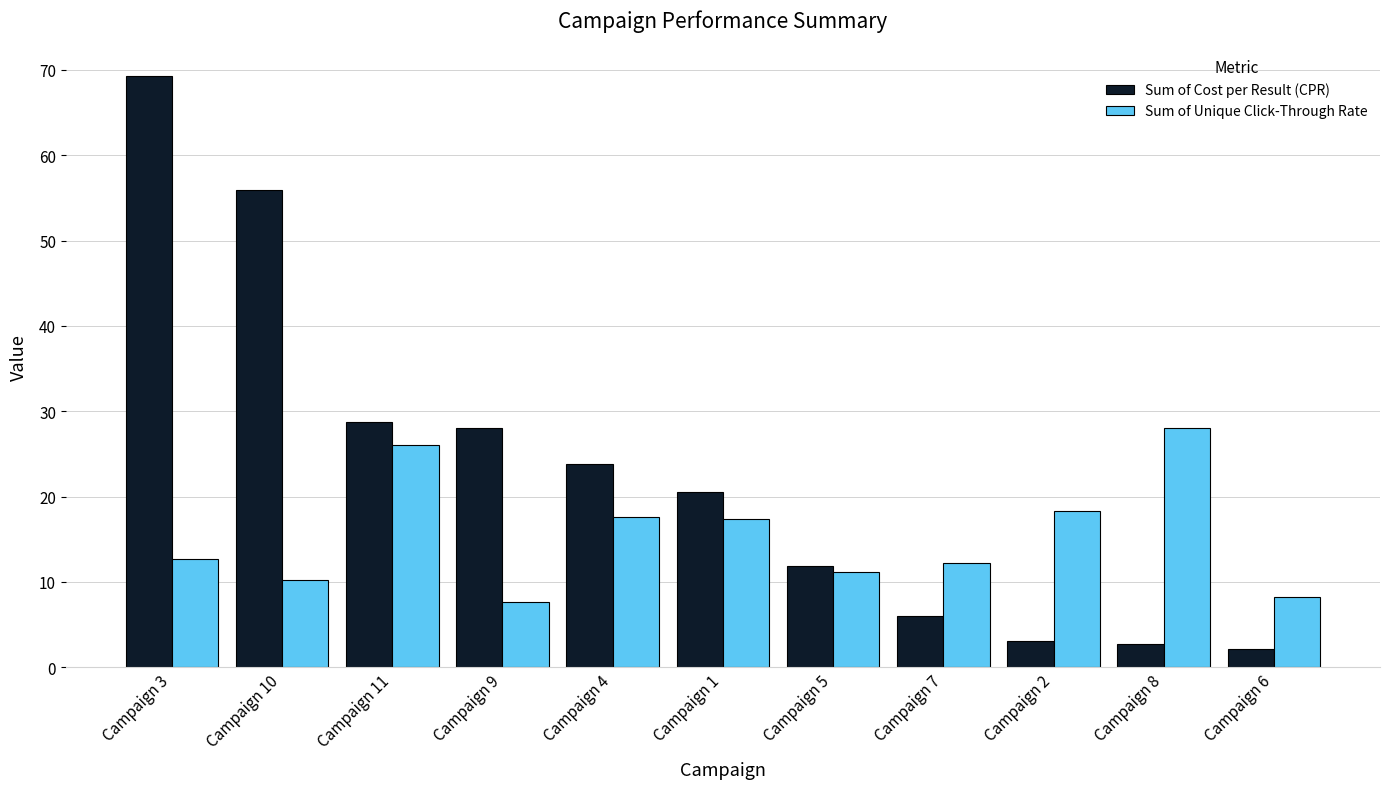

What is the value of the Sum of Cost per Result (CPR) bar at the 6th from the left?

20.5